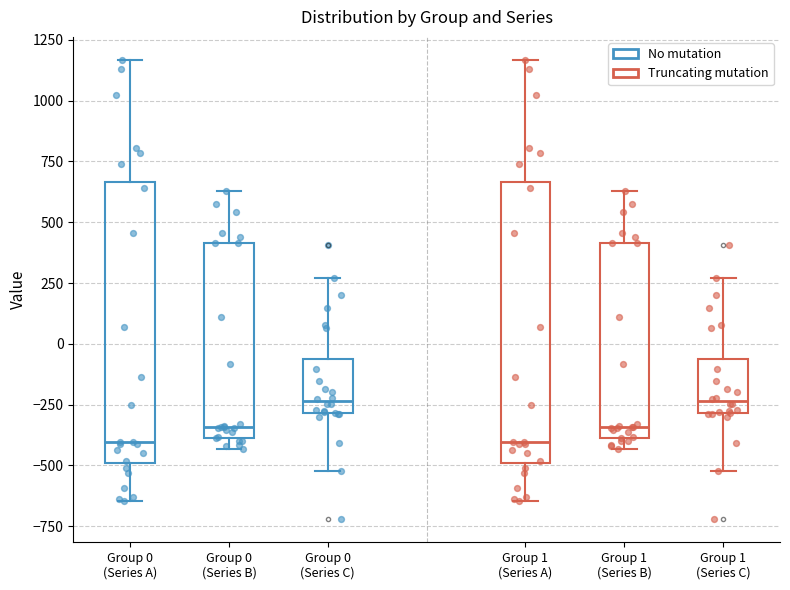

Reading left to right, read every box against the y-axis: the position of its median line, the range the box covers, and the ends of its whiskers. The values are not printed on the chart, so give them approximately, as read against the axis.

Group 0 (Series A): median -400, box -500 to 650, whiskers -650 to 1150
Group 0 (Series B): median -350, box -400 to 400, whiskers -450 to 650
Group 0 (Series C): median -250, box -300 to -50, whiskers -500 to 250
Group 1 (Series A): median -400, box -500 to 650, whiskers -650 to 1150
Group 1 (Series B): median -350, box -400 to 400, whiskers -450 to 650
Group 1 (Series C): median -250, box -300 to -50, whiskers -500 to 250